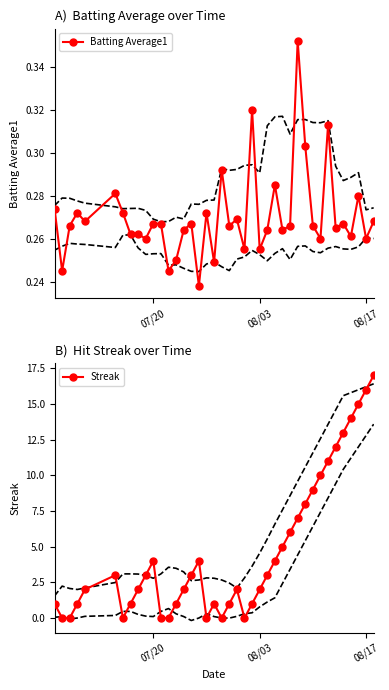

True or false: Batting Average1 has more than 2 interior local peaks.

True